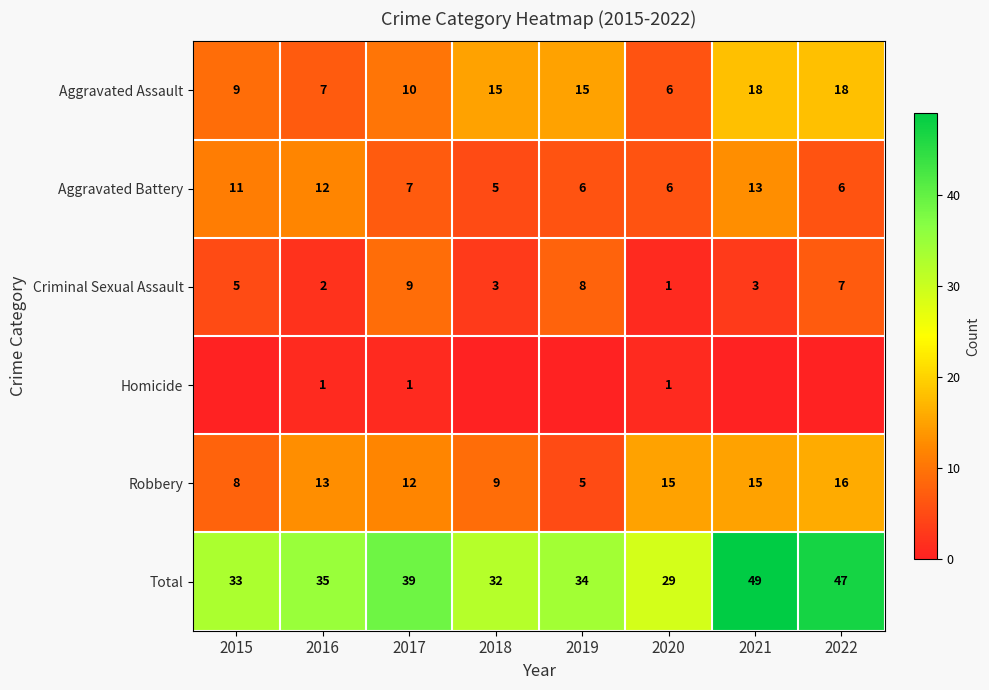

Rank the series at 2017 from lowest to highest value.

Homicide, Aggravated Battery, Criminal Sexual Assault, Aggravated Assault, Robbery, Total